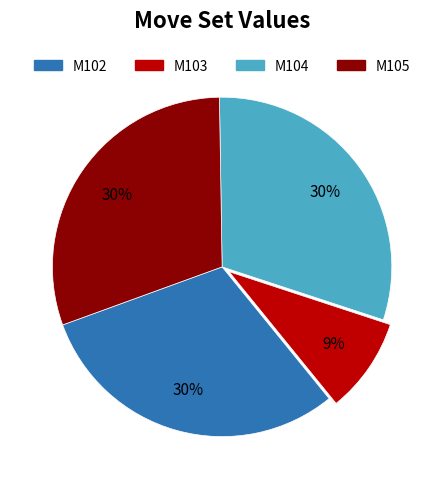

Which category has the smallest portion of the pie?

M103